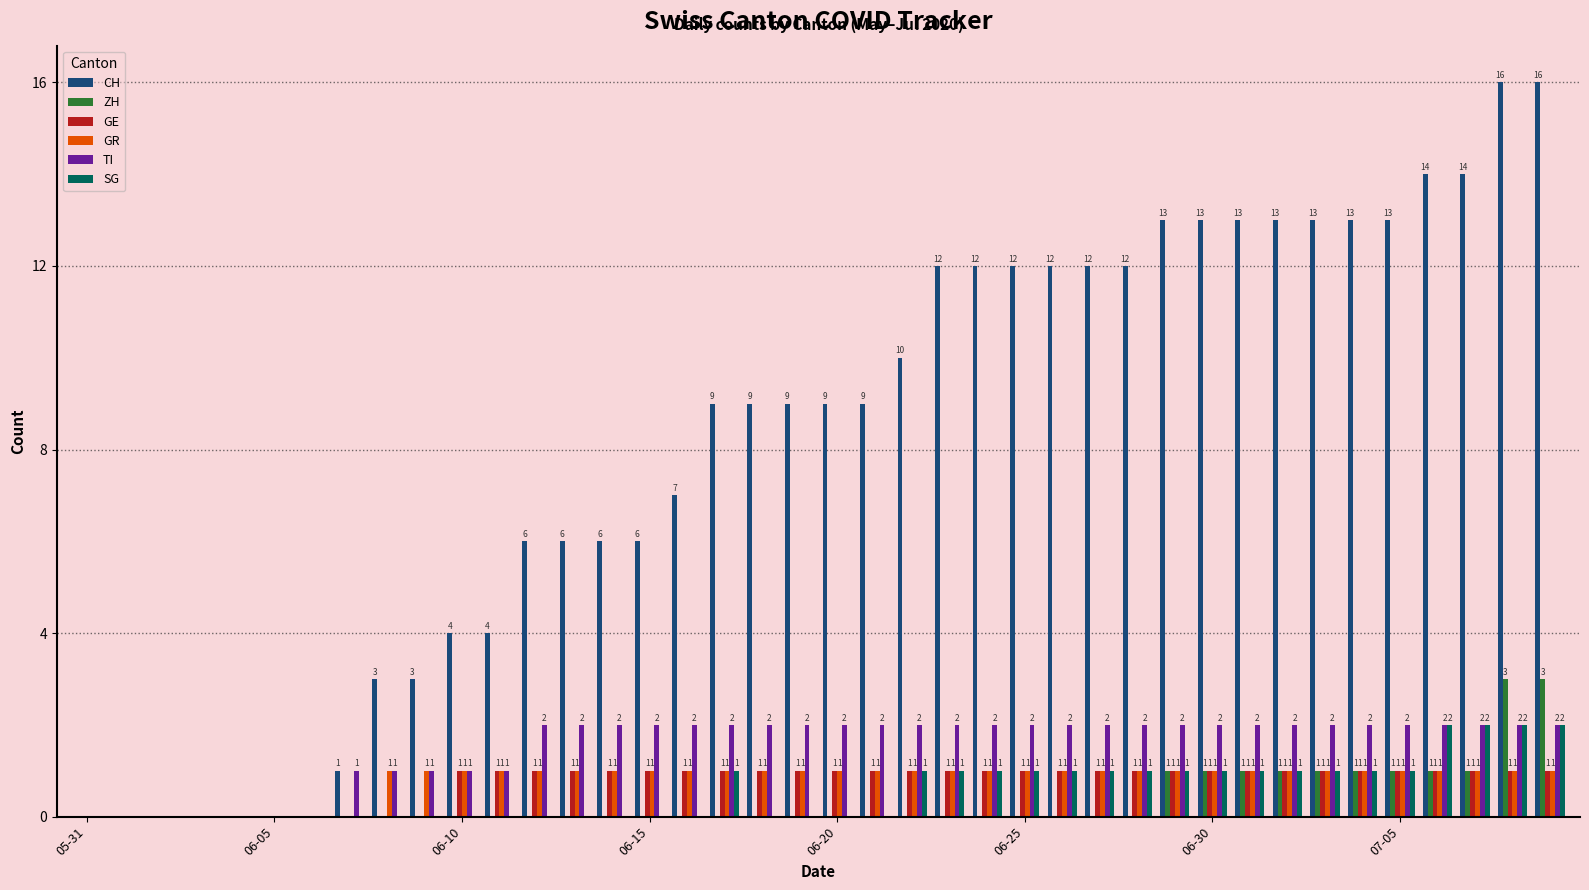

Which series has the largest total across all categories?

CH